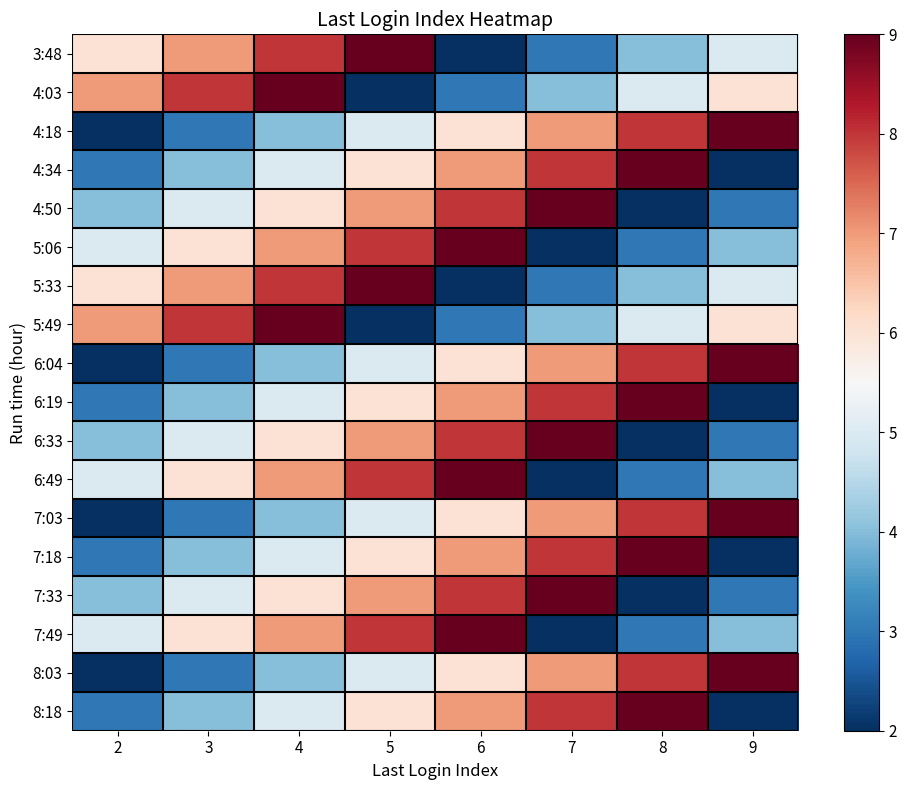

At how many categories does at least one series exceed 4?

8